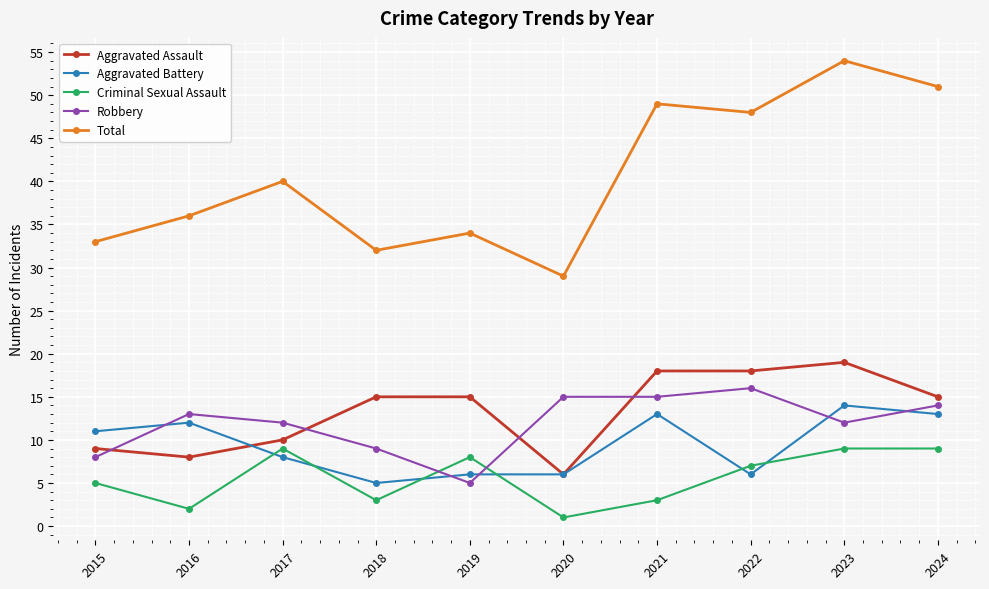

What is the average value of the Robbery series?

12